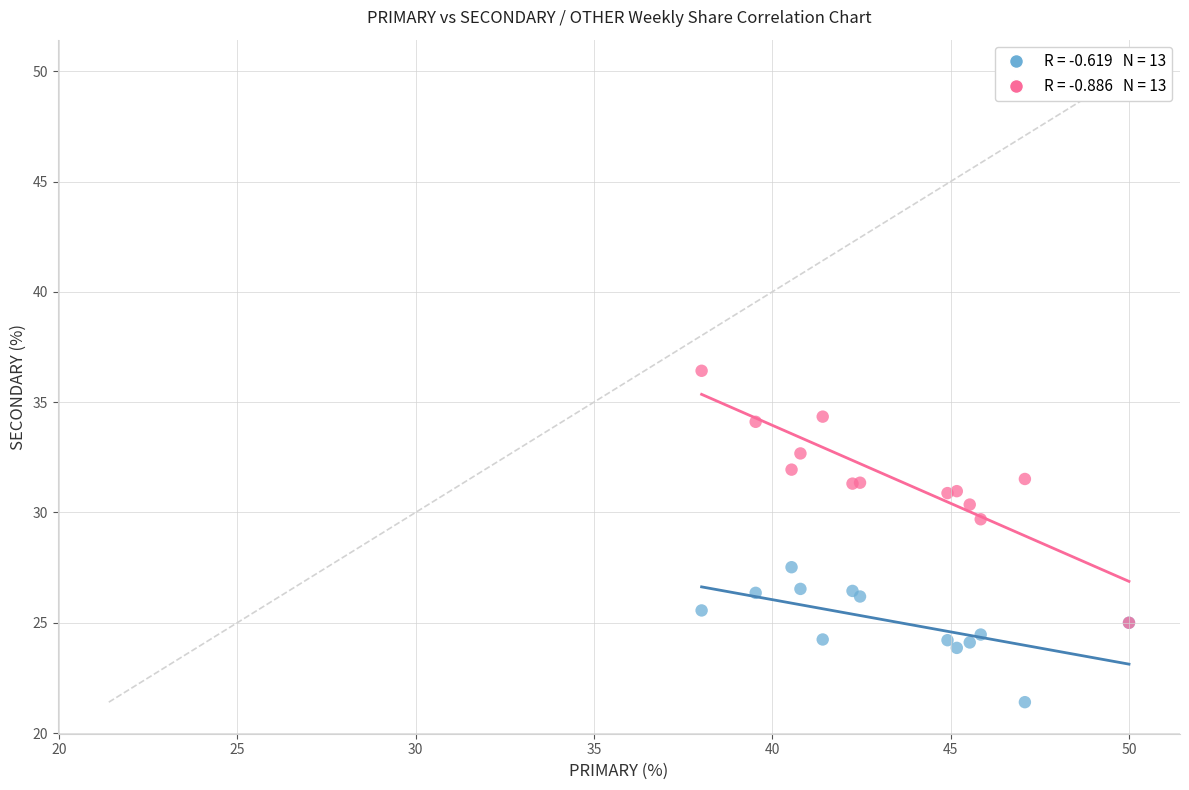

Across all series, what Y value is closest to 28?

27.5